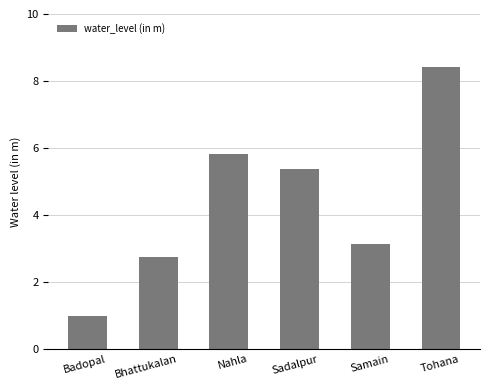

Reading right to left, extract all data points from this chart.

Tohana=8.4	Samain=3.1	Sadalpur=5.4	Nahla=5.8	Bhattukalan=2.8	Badopal=1.0